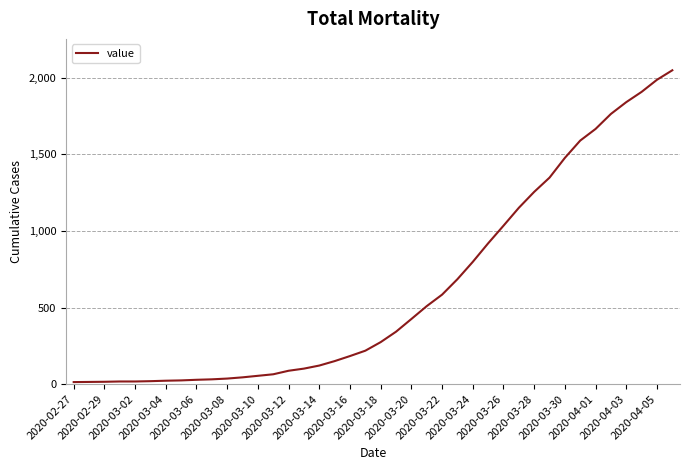

What is the greatest value displayed?

2049